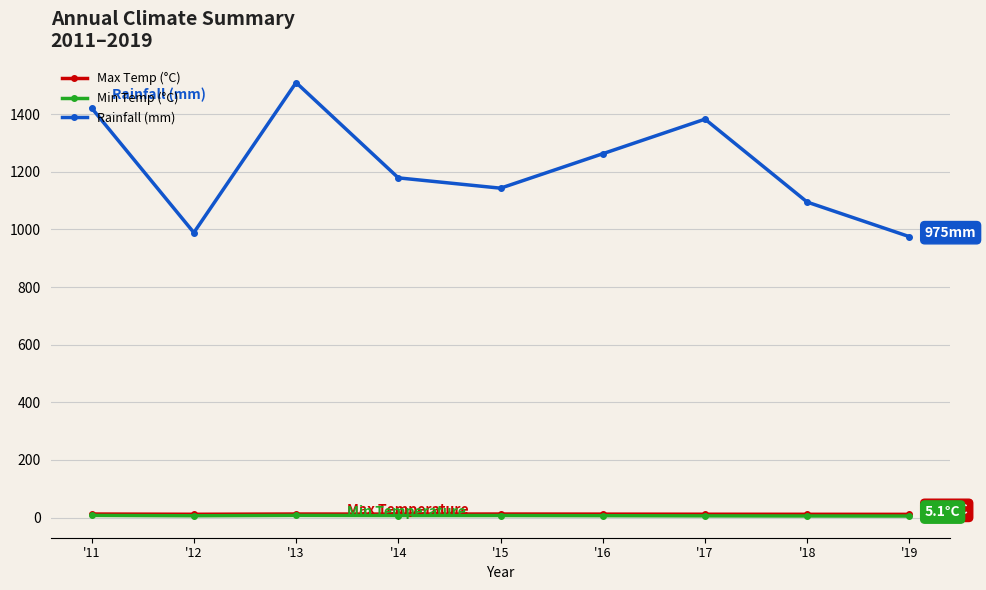

Which label corresponds to the largest value in the chart?

'13